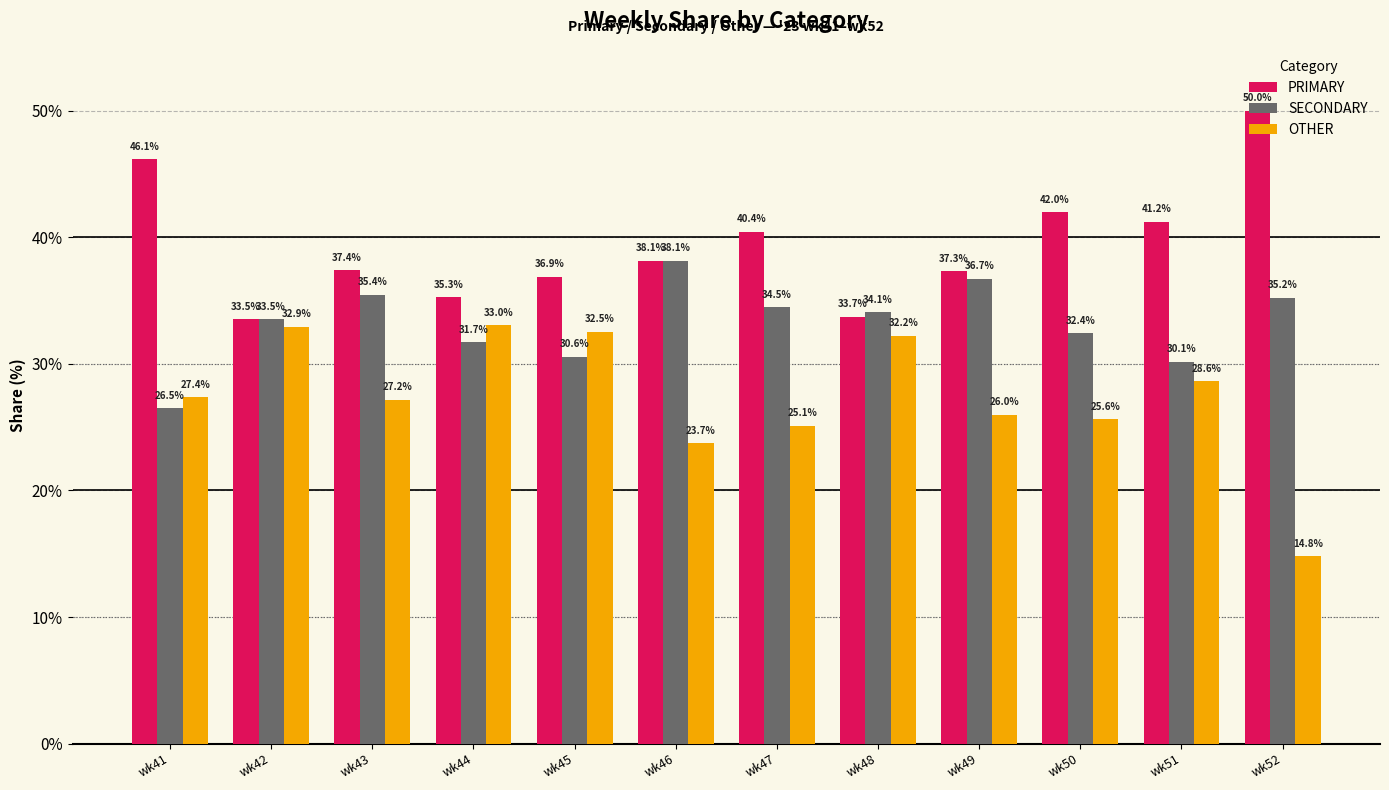

List the series in order of their overall mean, lowest first.

OTHER, SECONDARY, PRIMARY